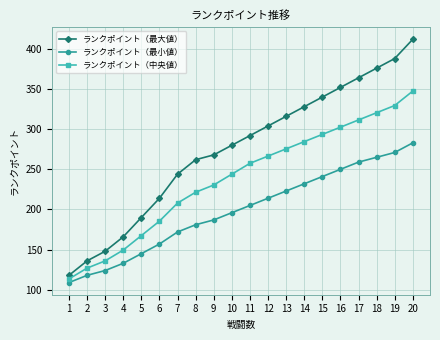

What is the minimum value for ランクポイント（最大値）?

118.0